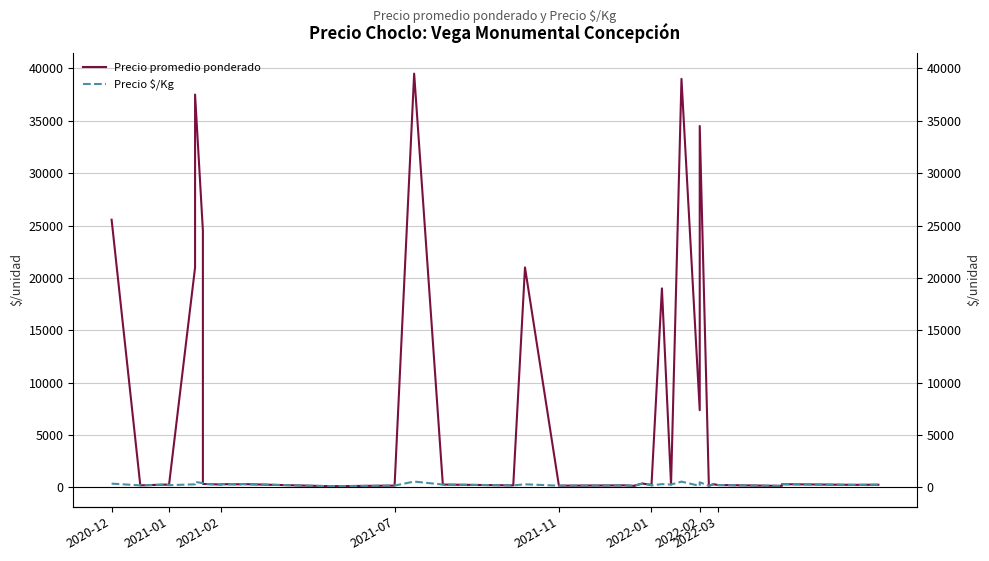

What are all the series names shown in the legend?

Precio promedio ponderado, Precio $/Kg